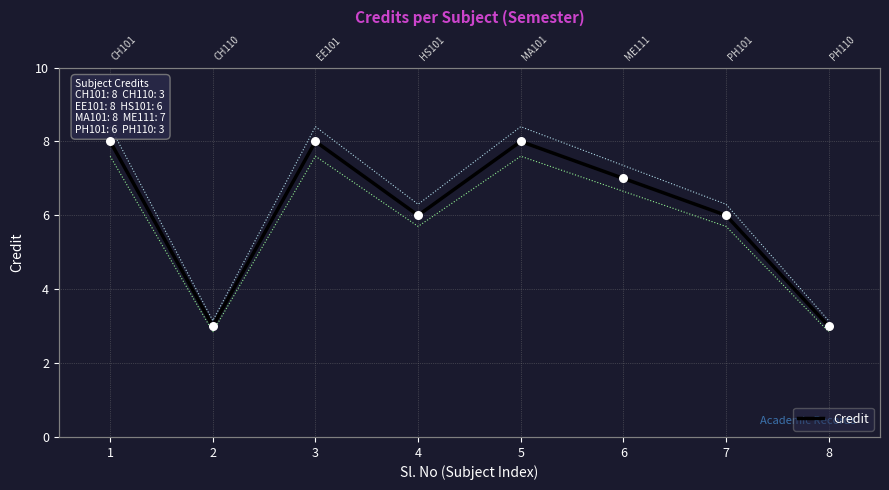

What is the change in value from 1 to 7?

-2